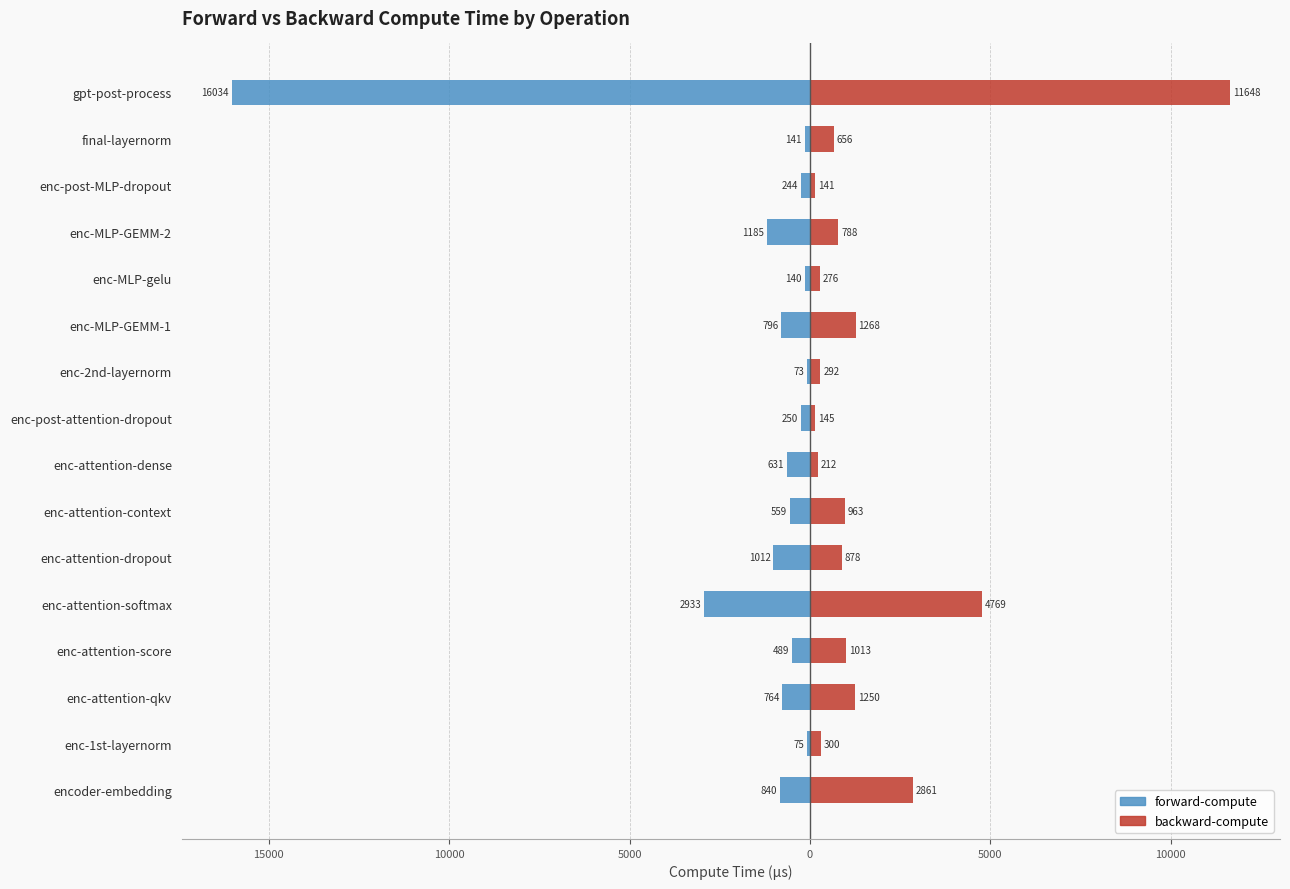

Count the number of data series in this chart.

2